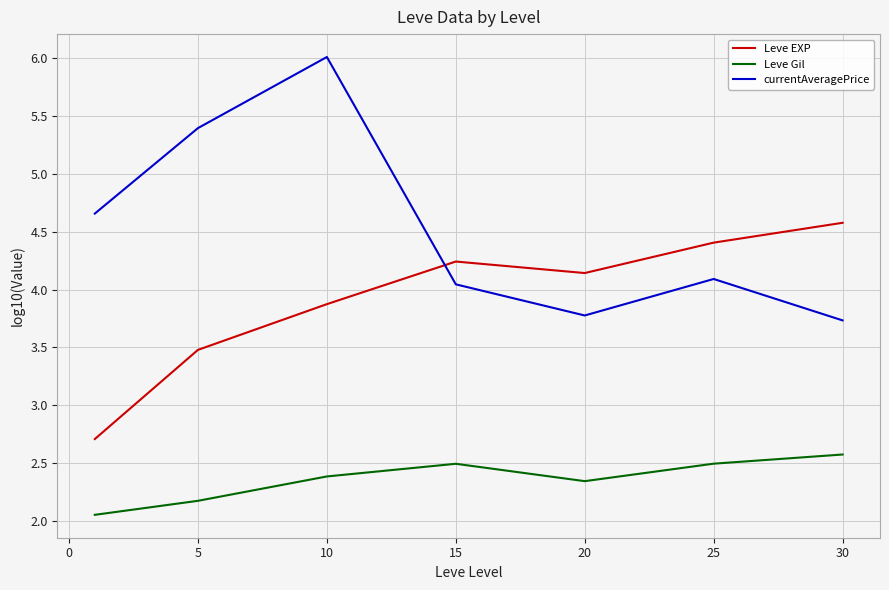

Which series has the largest total across all categories?

currentAveragePrice